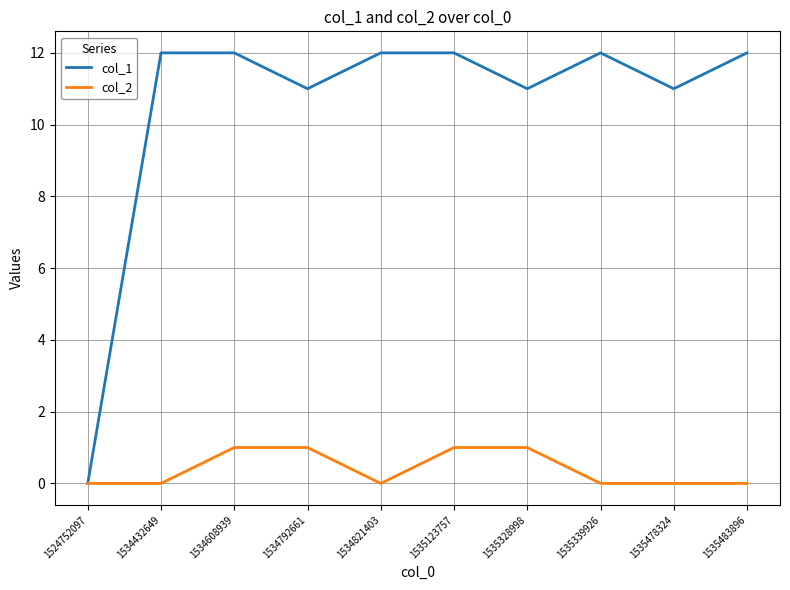

List the series in order of their overall mean, highest first.

col_1, col_2